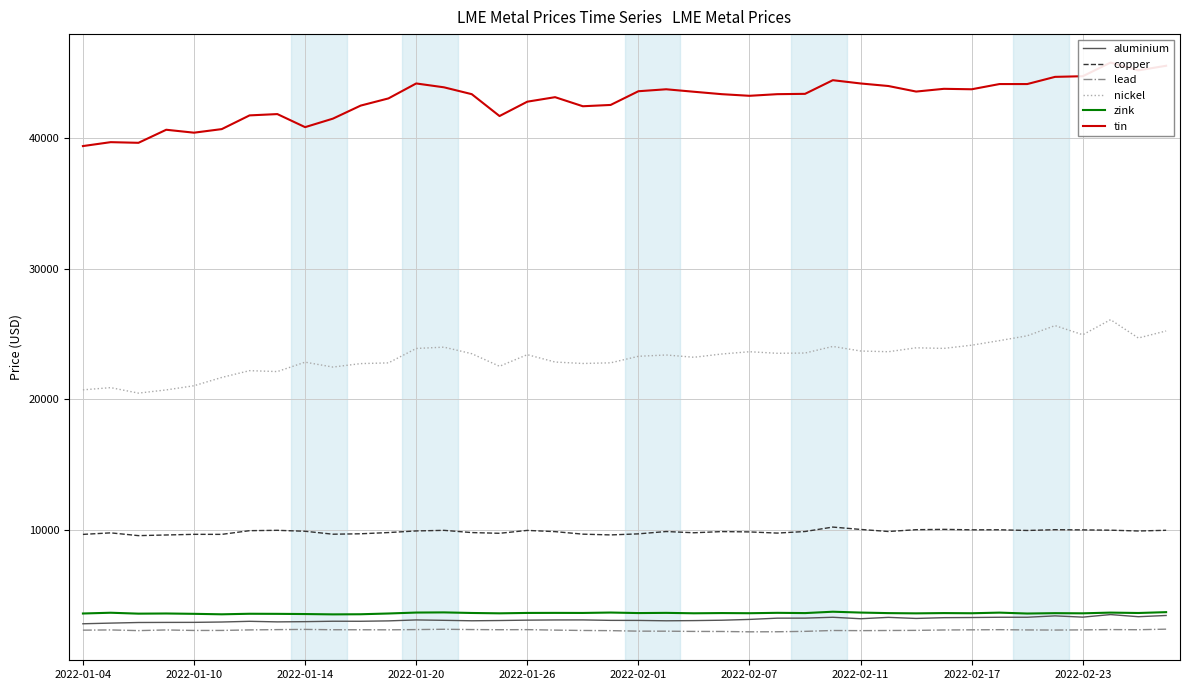

How many data points in aluminium are less than 3093?

20